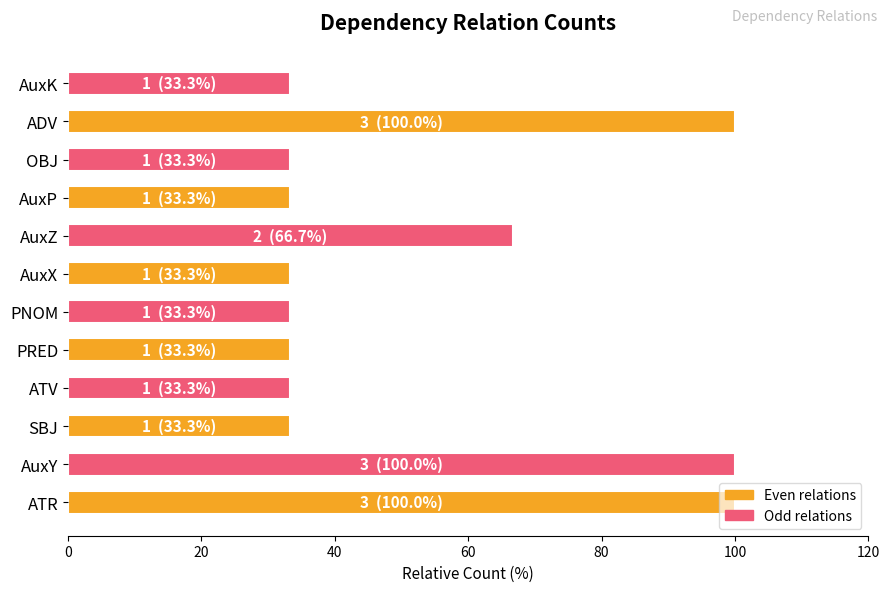

Where is the data nearest to the value 66?

AuxZ